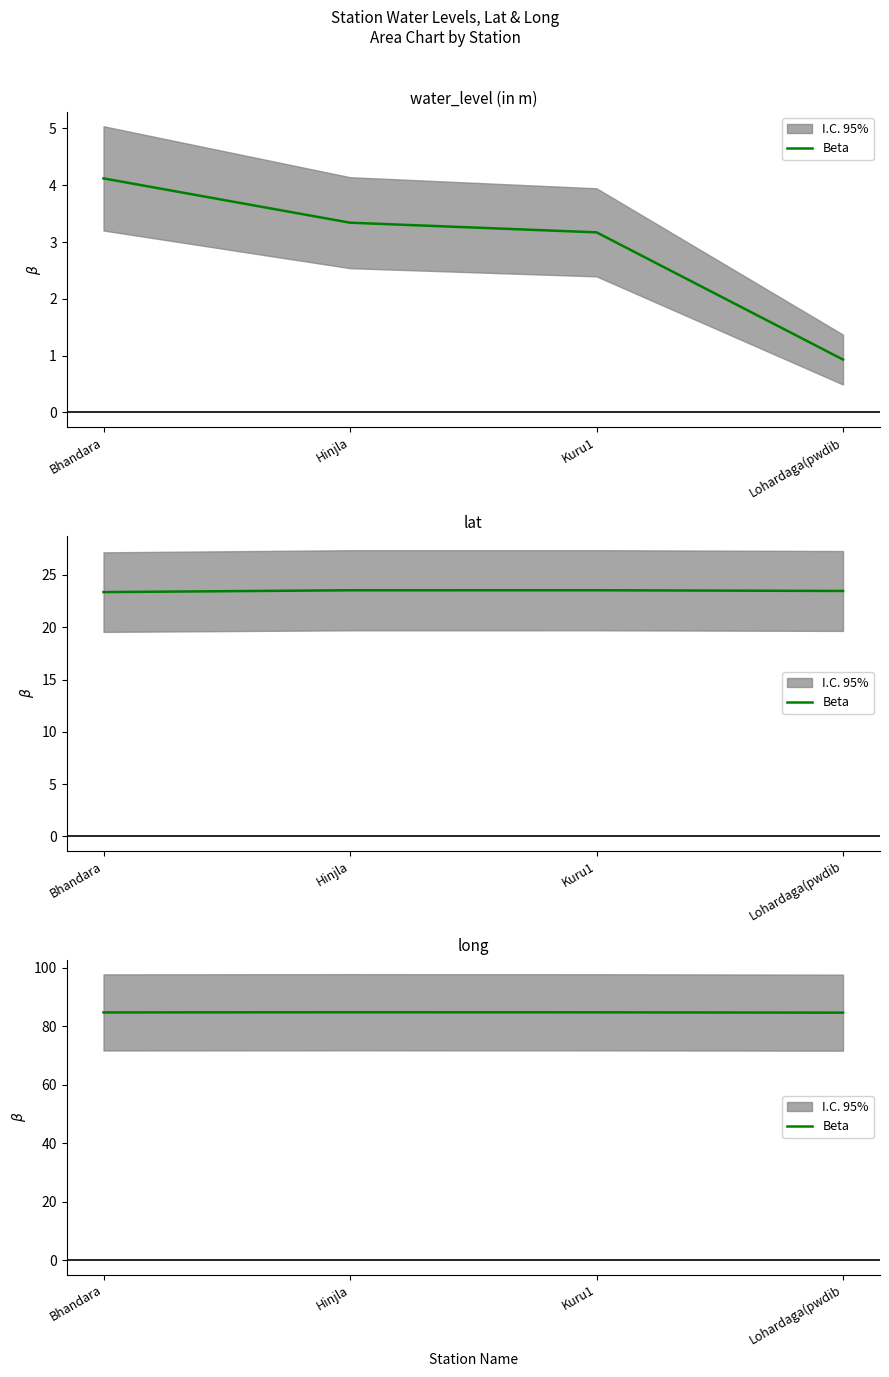

What is the difference between the second highest and minimum values?

0.1